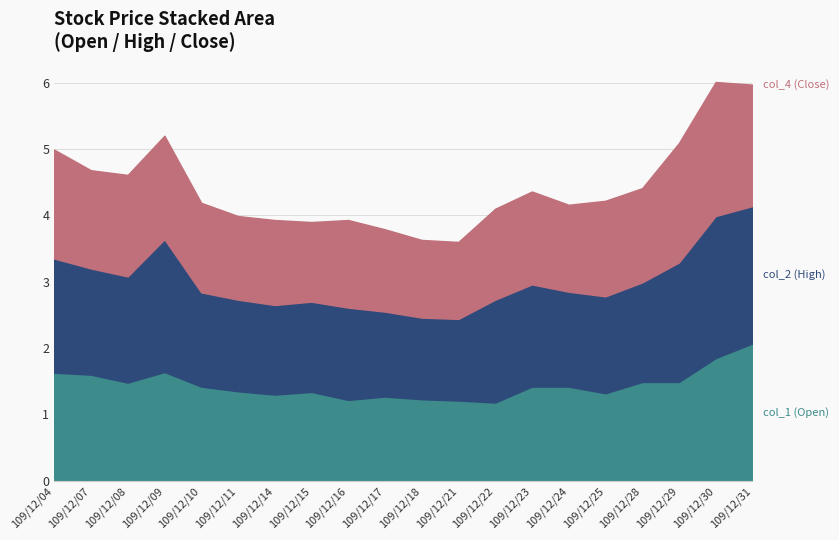

At which category does col_4 (Close) reach its first local valley?

109/12/07